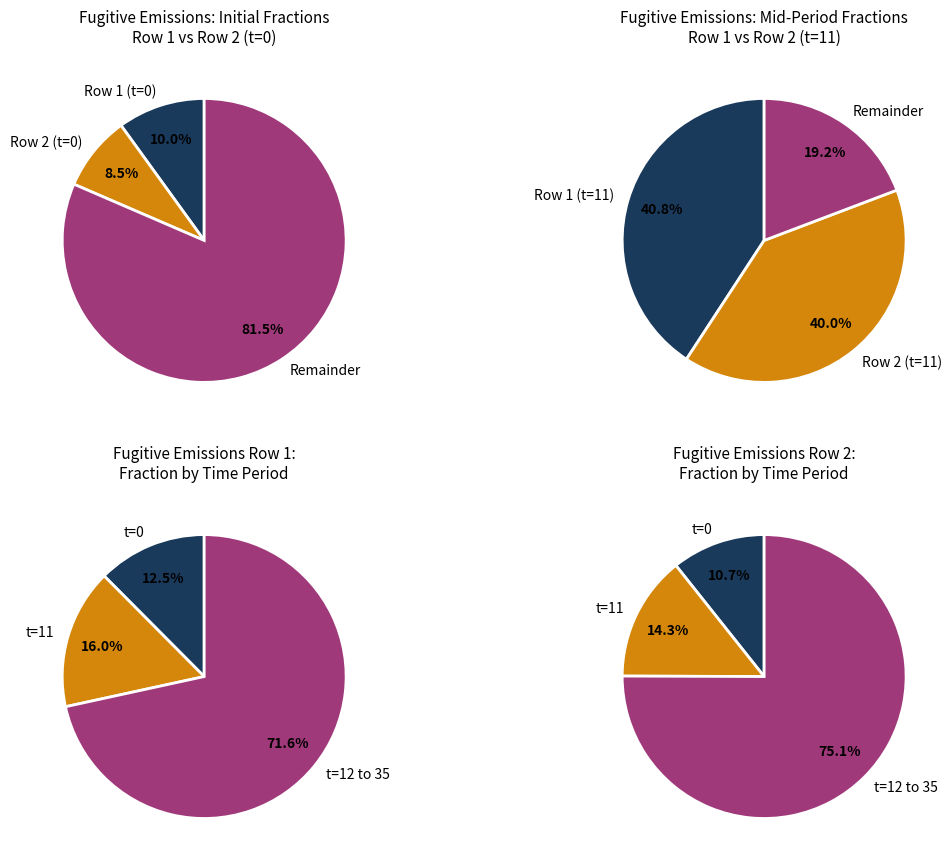

Which has a higher value, 9 or 1?

9